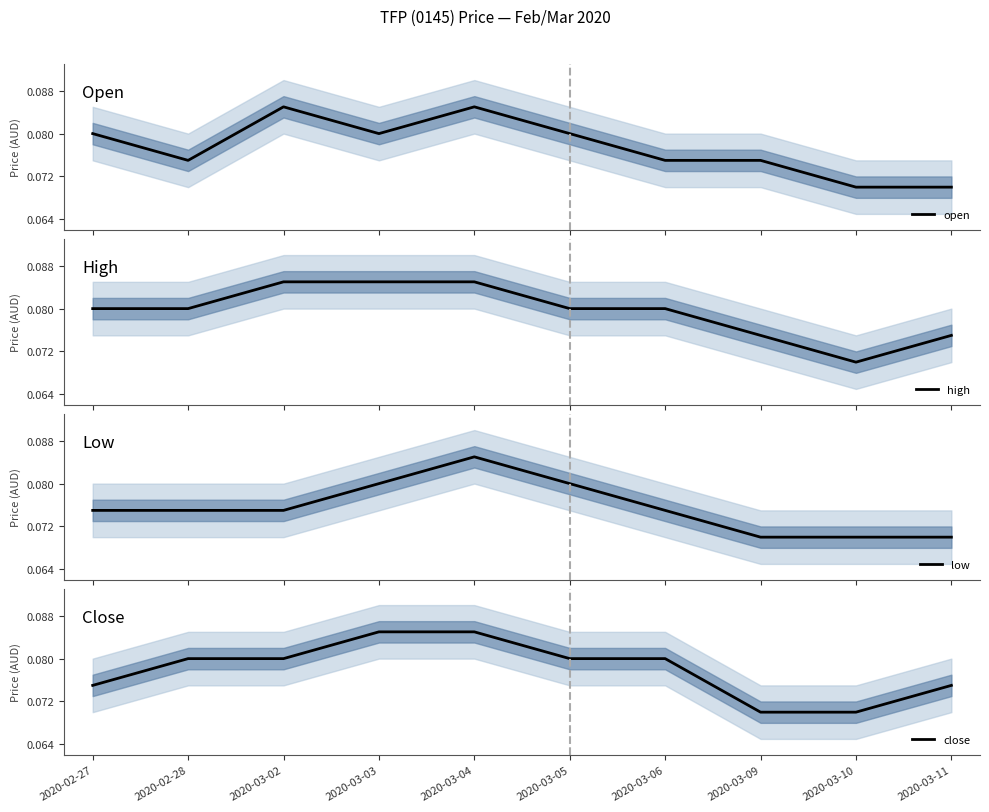

Which category has the lowest value in the close series?

2020-03-09